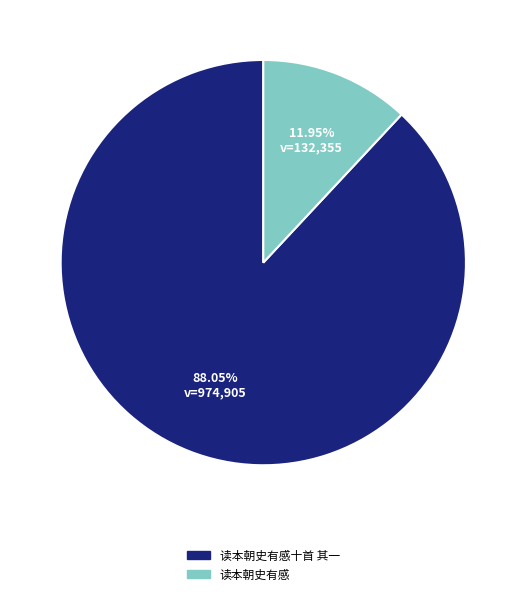

Which slice is the smallest?

读本朝史有感